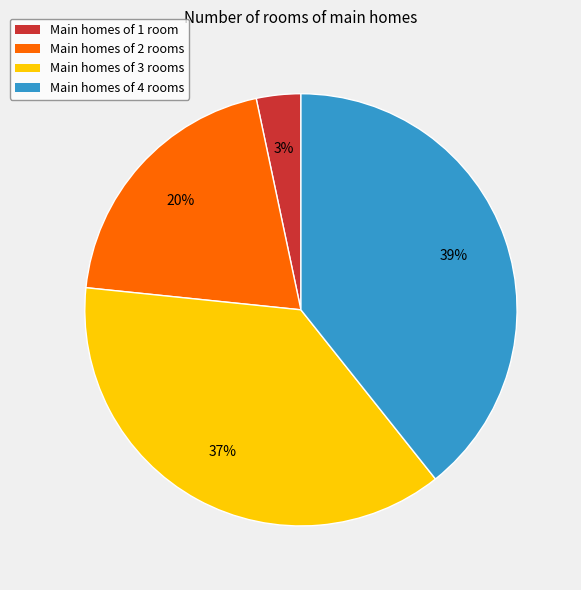

Is there a majority slice in this chart?

No